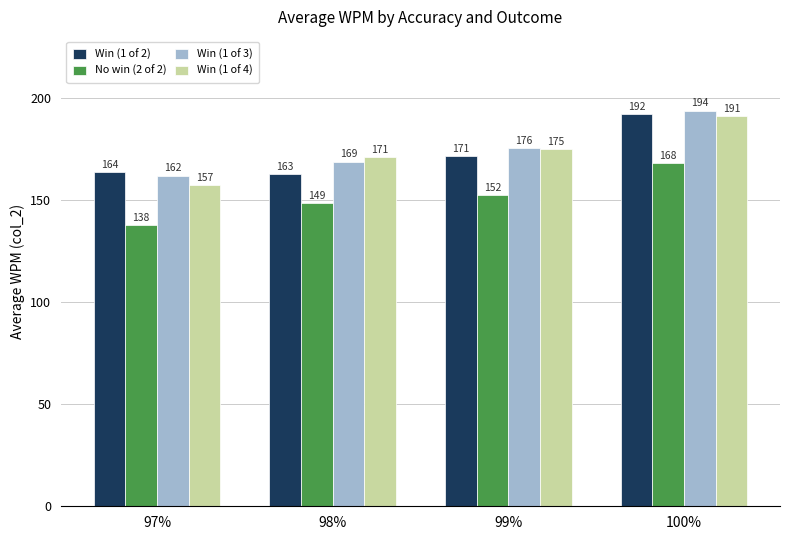

At how many categories does at least one series exceed 190?

1